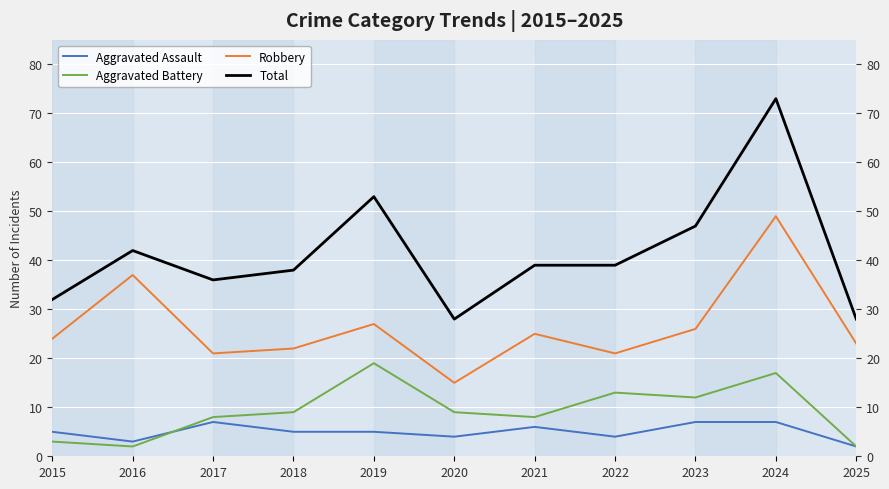

What is the difference between the second highest and minimum values in the Robbery series?

22